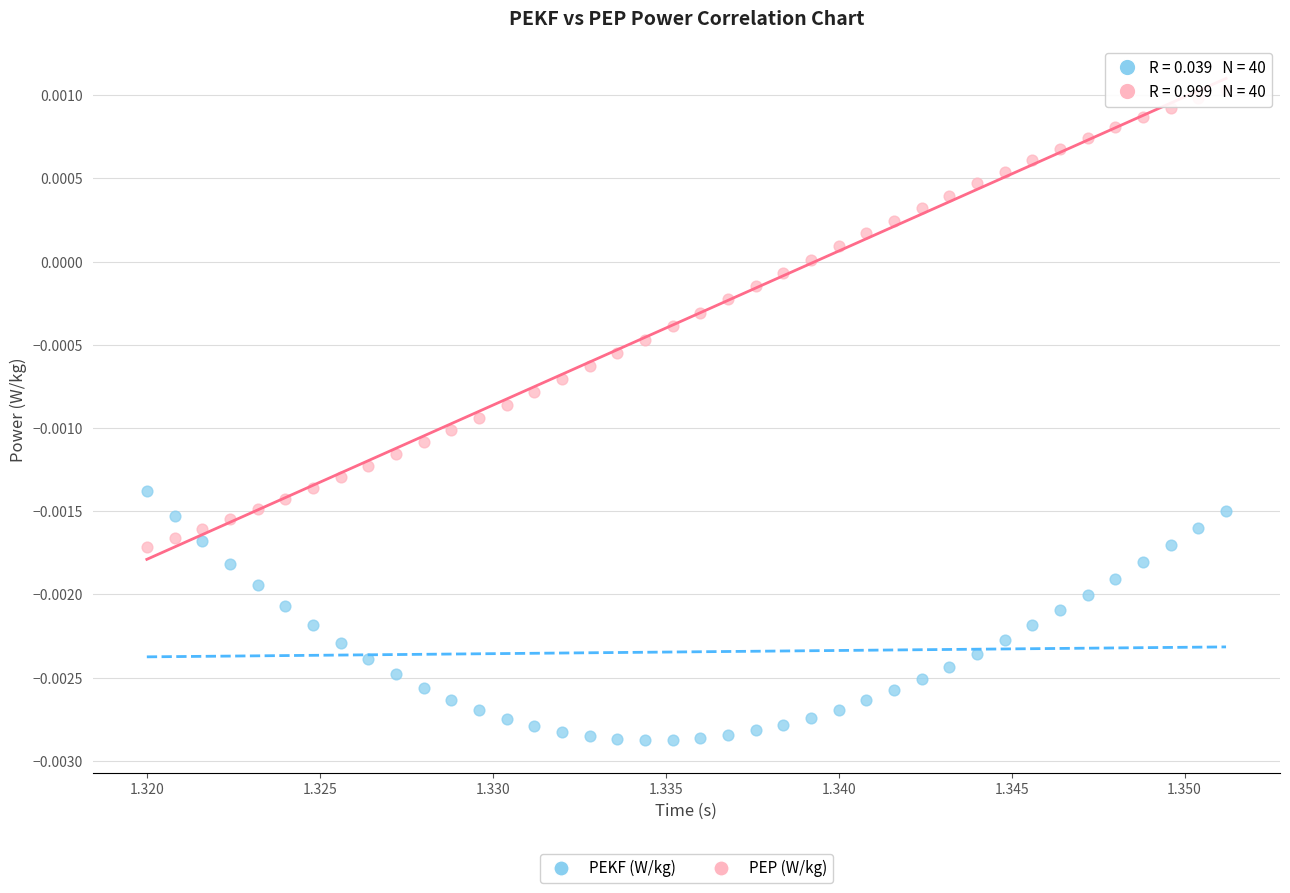

Which series has the widest spread of Y values?

PEP (W/kg)